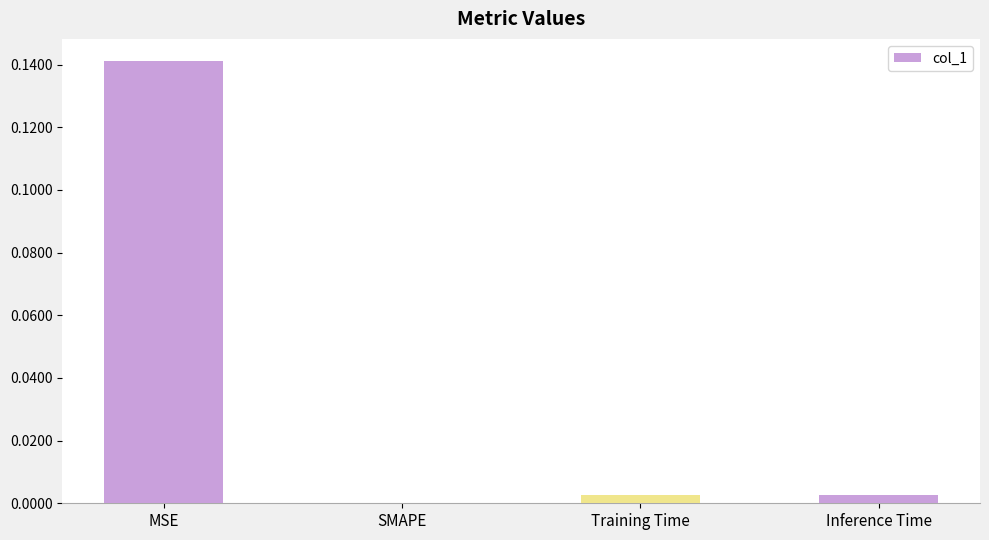

The value at Inference Time is 0.0. True or false?

True